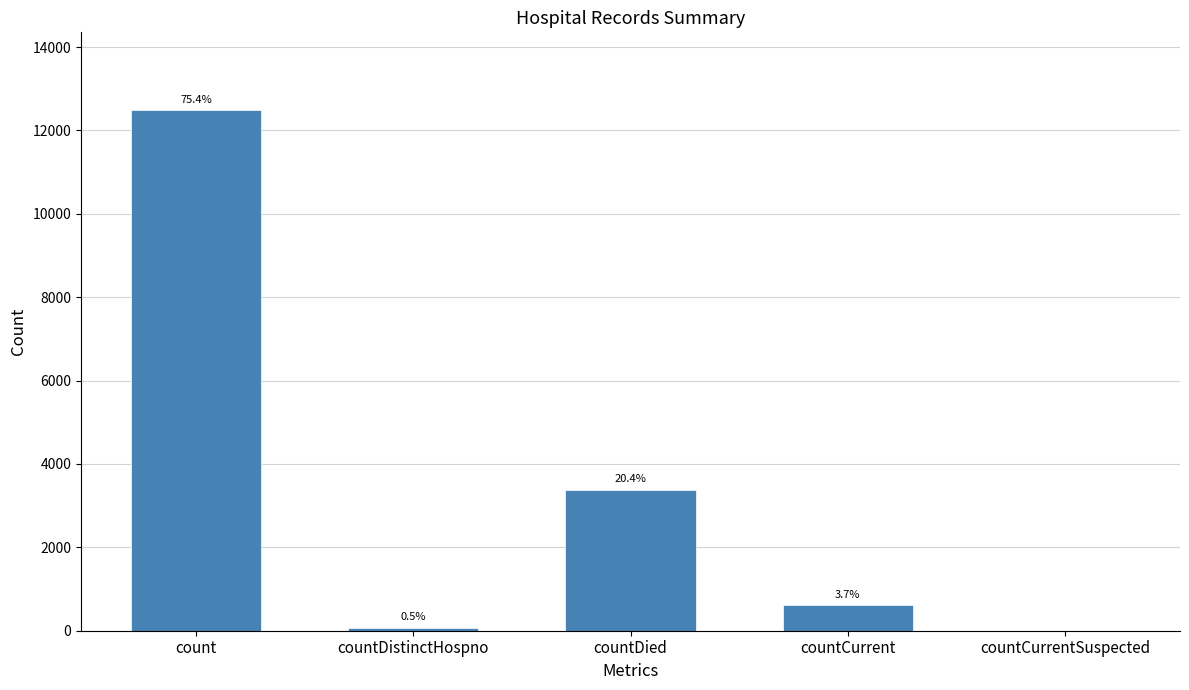

Are the bars horizontal?

No